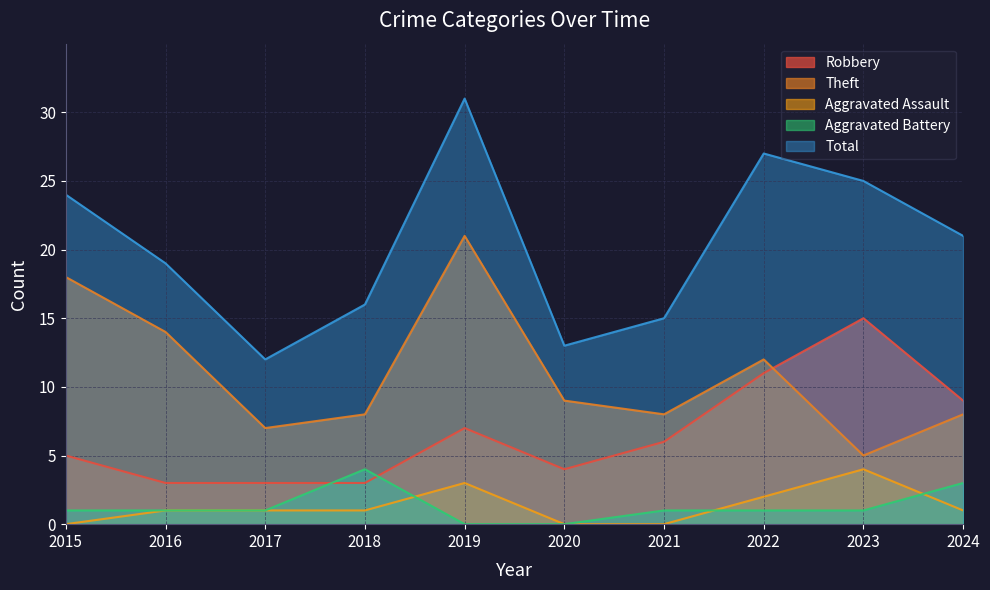

Where is the first local maximum for Theft?

2019